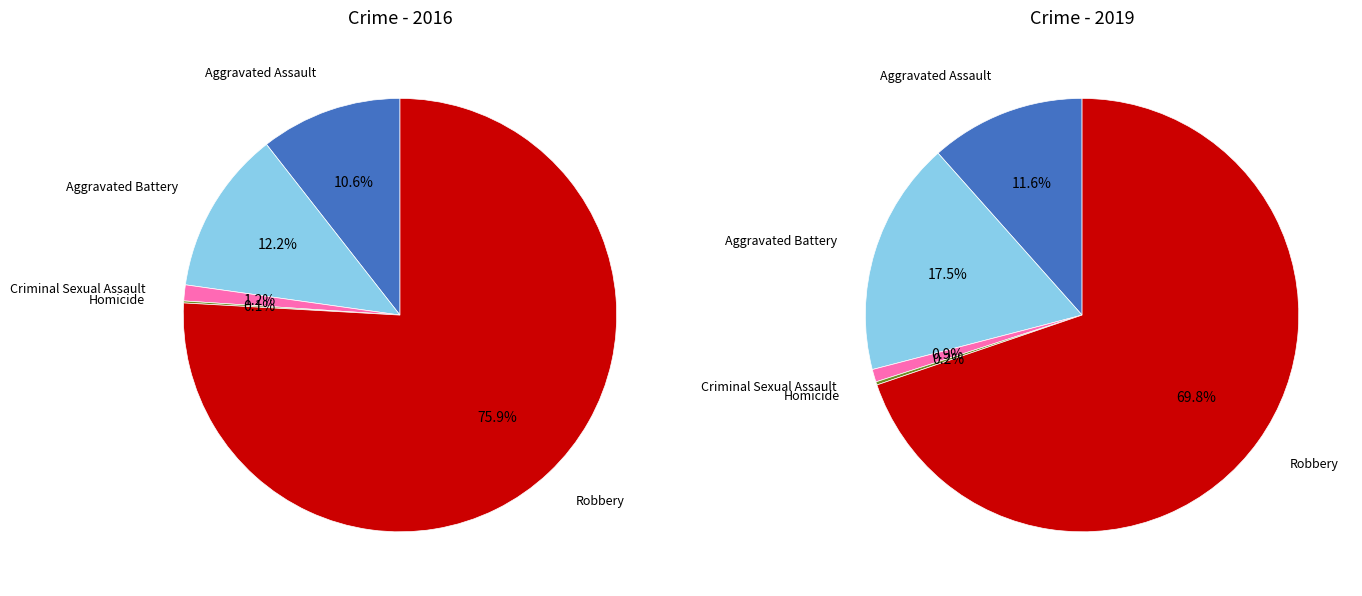

How many segments does this pie chart have?

5